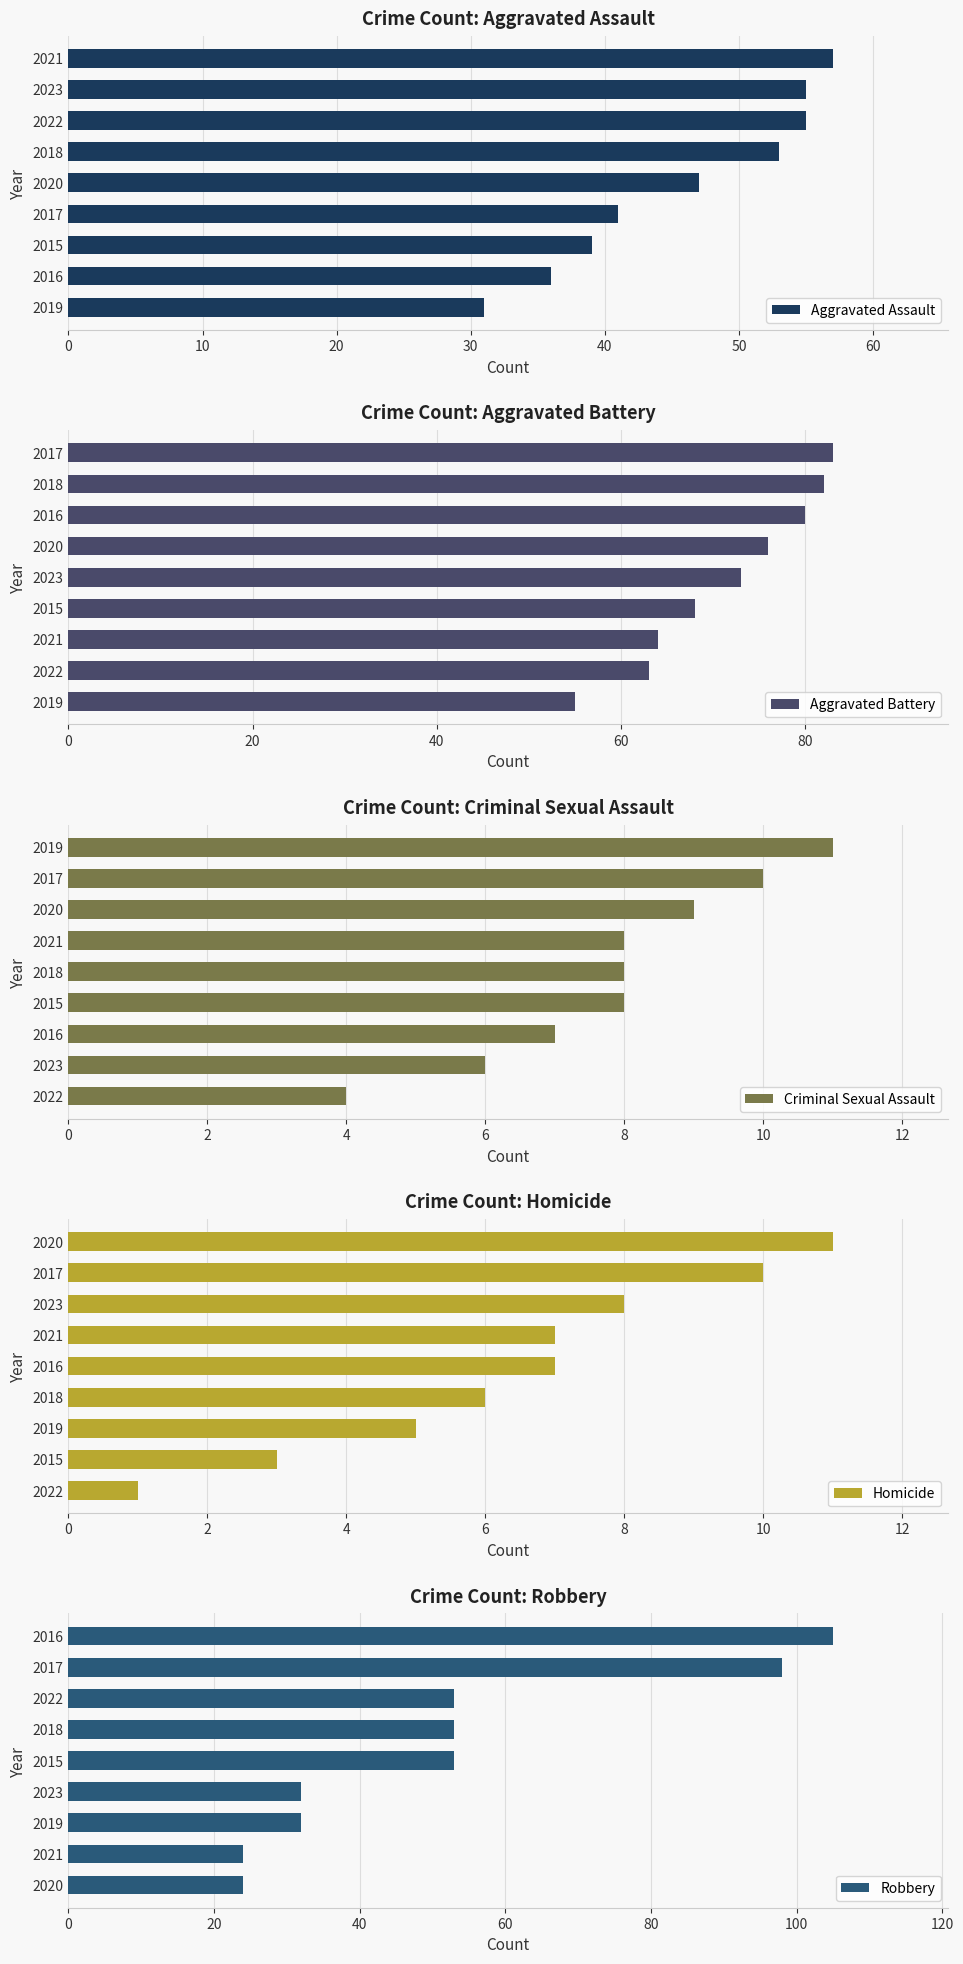

What is the sum of all Aggravated Assault values?

414